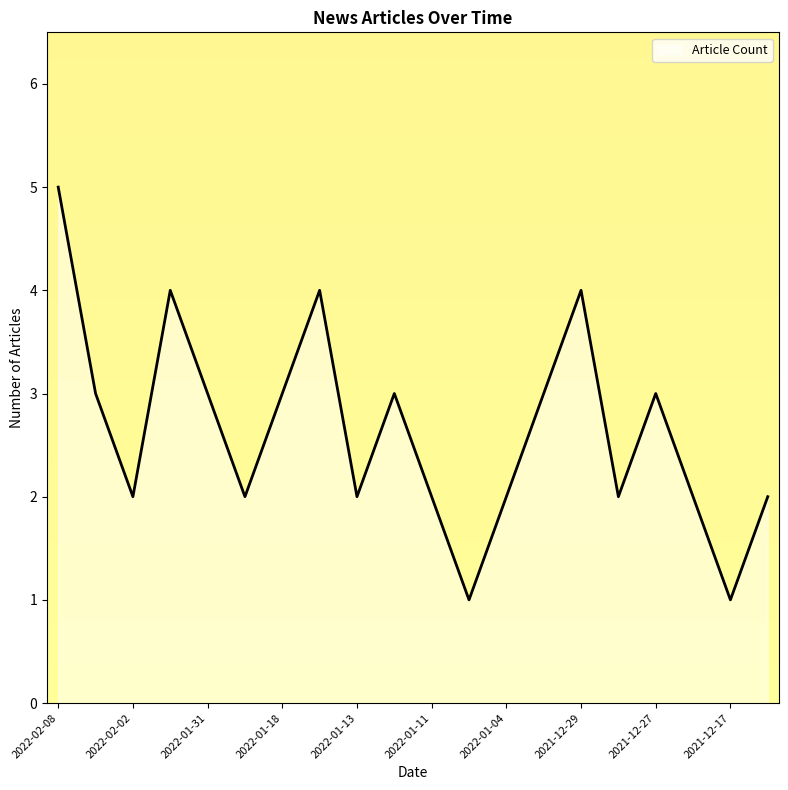

What is the greatest value displayed?

5